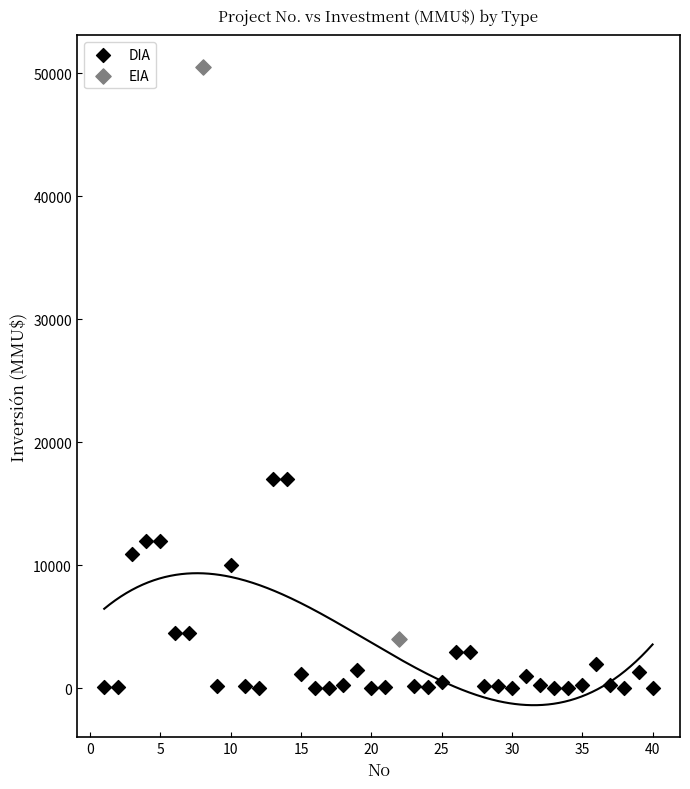

What are all the series names shown in the legend?

DIA, EIA